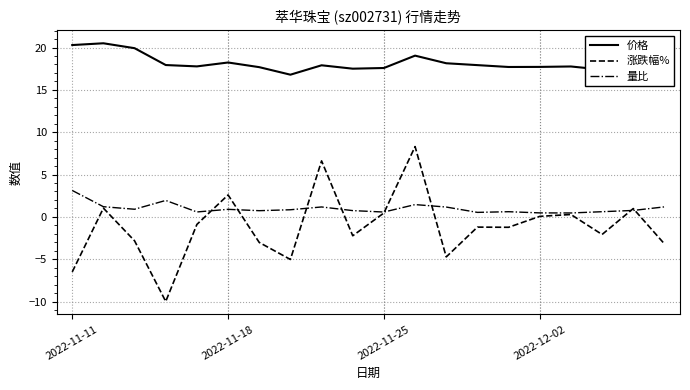

Which series has the largest total across all categories?

价格